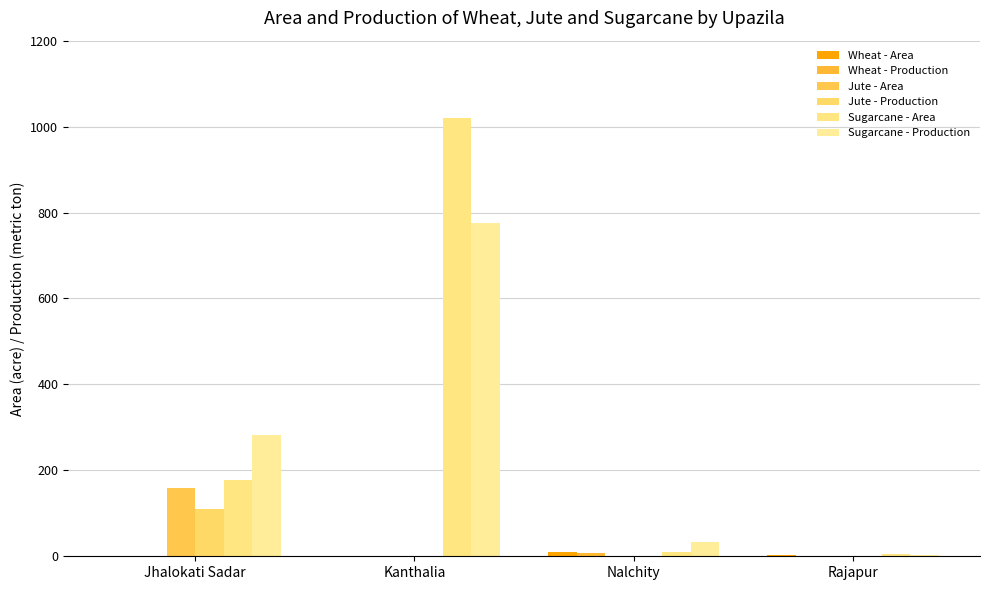

How many series are shown in this chart?

6